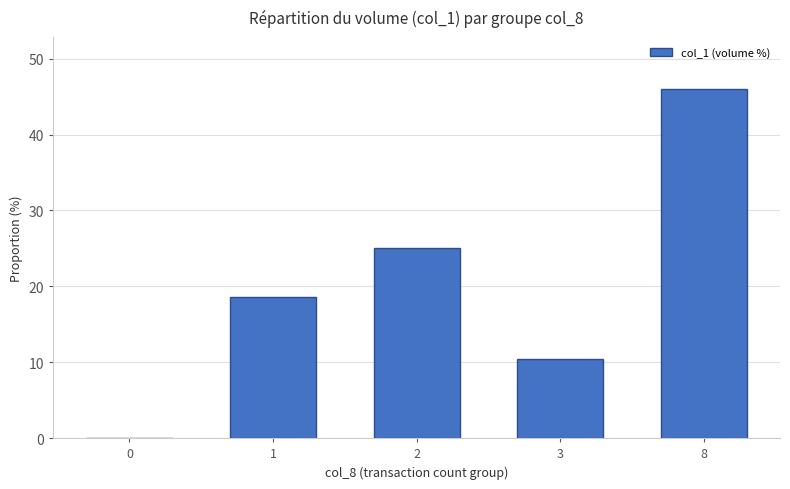

The chart shows a value of 29.4 at 8. True or false?

False